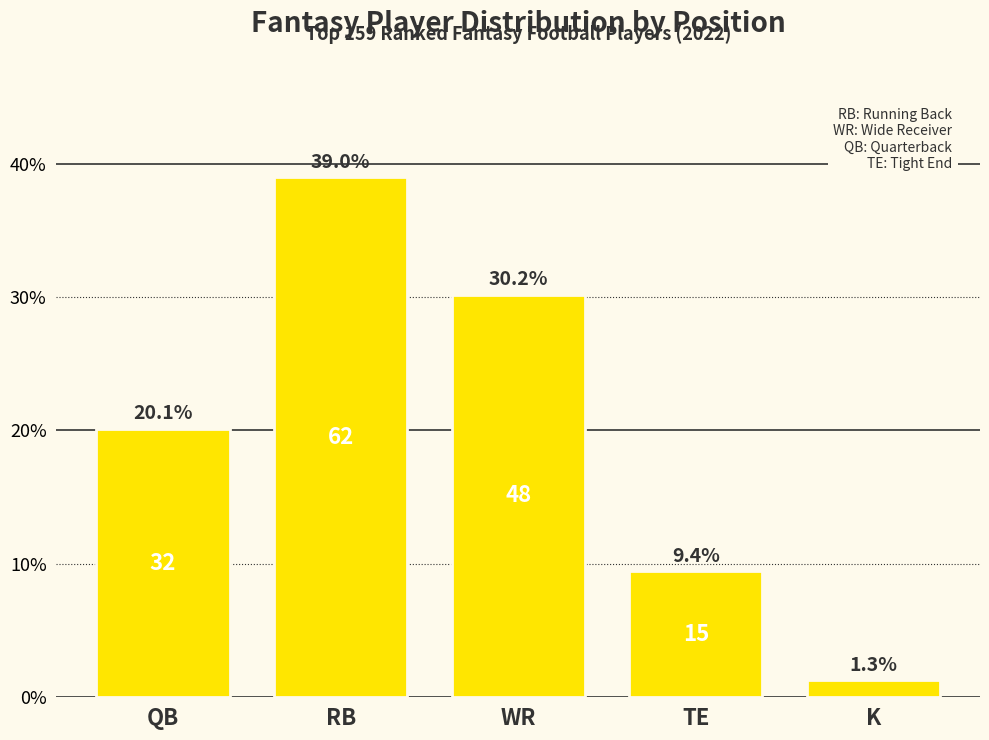

What is the approximate value at WR?

30.2